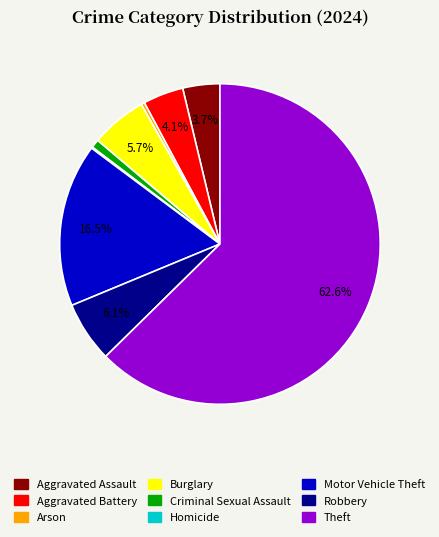

Does any single category account for the majority?

Yes